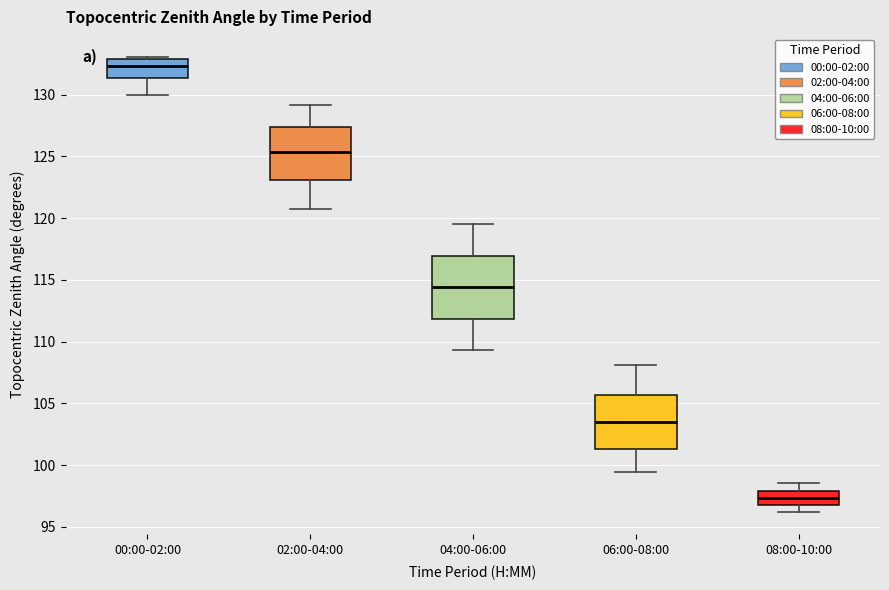

Comparing the boxes themselves (not the whiskers), which one is the tallest?

04:00-06:00